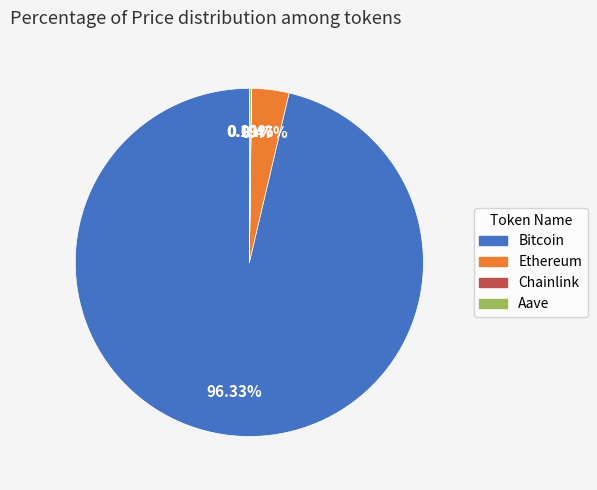

Which slice is the largest?

Bitcoin